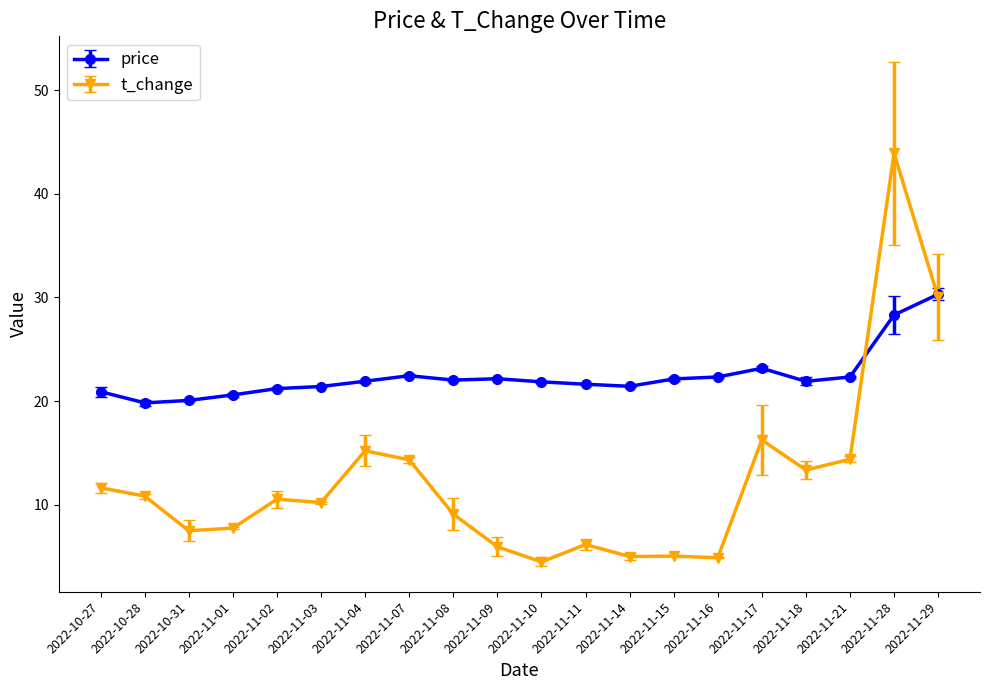

Where do t_change and price first cross each other?

2022-11-21 and 2022-11-28